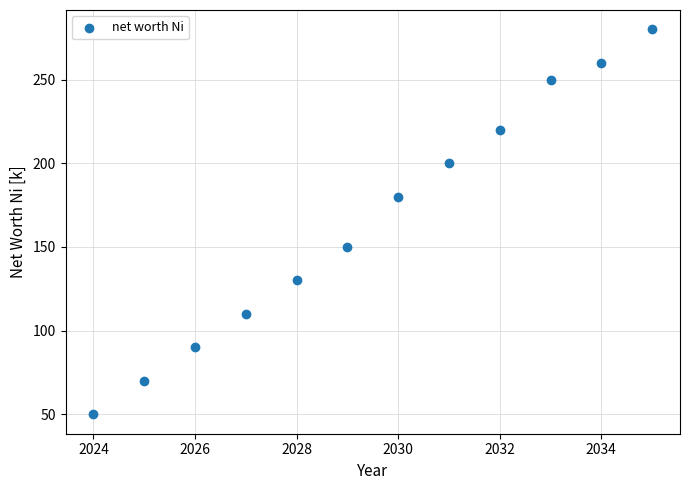

What is the average Y value?

166